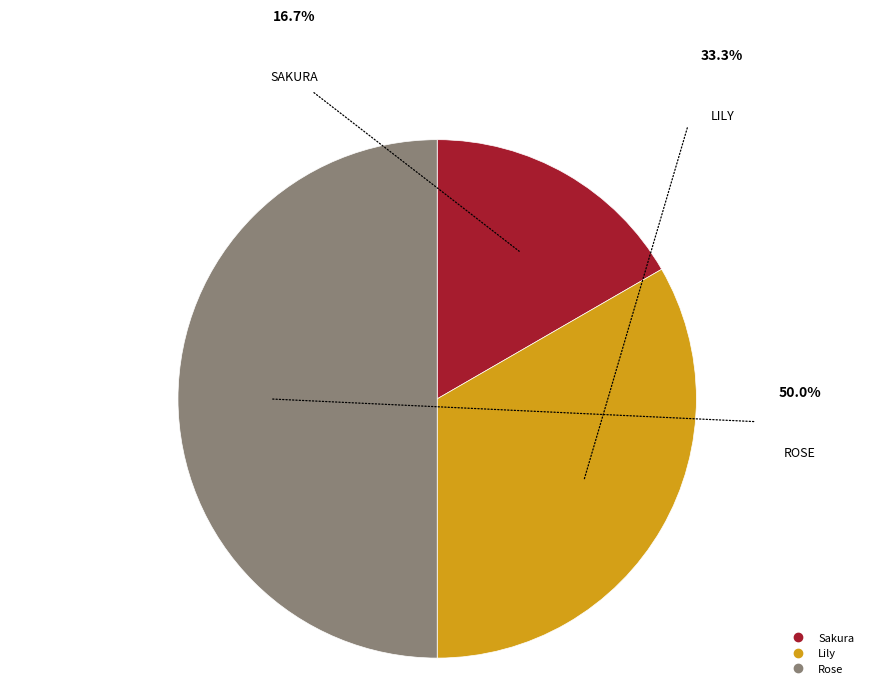

Rank the categories by value from lowest to highest.

Sakura, Lily, Rose